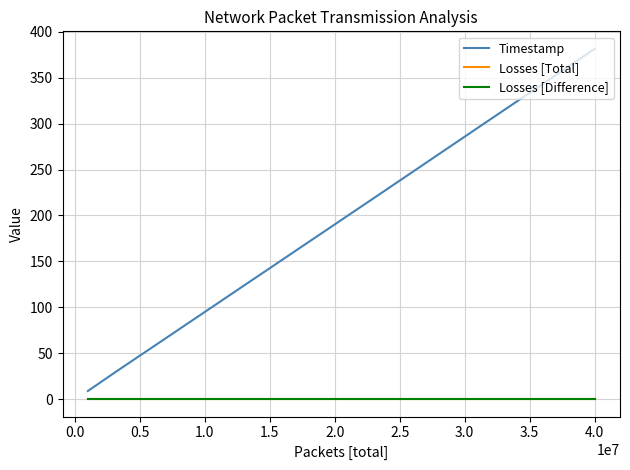

Reading left to right, list all the values displayed in this chart.

Timestamp: 8.8	18.5	28.2	37.8	47.3	56.8	66.3	75.8	85.4	94.9	104.5	114.0	123.5	133.1	142.6	152.1	161.7	171.2	180.7	190.2	199.8	209.3	218.9	228.4	238.0	247.6	257.1	266.7	276.3	285.8	295.4	305.0	314.5	324.0	333.6	343.2	352.8	362.3	371.9	381.5
Losses [Total]: 0.0	0.0	0.0	0.0	0.0	0.0	0.0	0.0	0.0	0.0	0.0	0.0	0.0	0.0	0.0	0.0	0.0	0.0	0.0	0.0	0.0	0.0	0.0	0.0	0.0	0.0	0.0	0.0	0.0	0.0	0.0	0.0	0.0	0.0	0.0	0.0	0.0	0.0	0.0	0.0
Losses [Difference]: 0.0	0.0	0.0	0.0	0.0	0.0	0.0	0.0	0.0	0.0	0.0	0.0	0.0	0.0	0.0	0.0	0.0	0.0	0.0	0.0	0.0	0.0	0.0	0.0	0.0	0.0	0.0	0.0	0.0	0.0	0.0	0.0	0.0	0.0	0.0	0.0	0.0	0.0	0.0	0.0